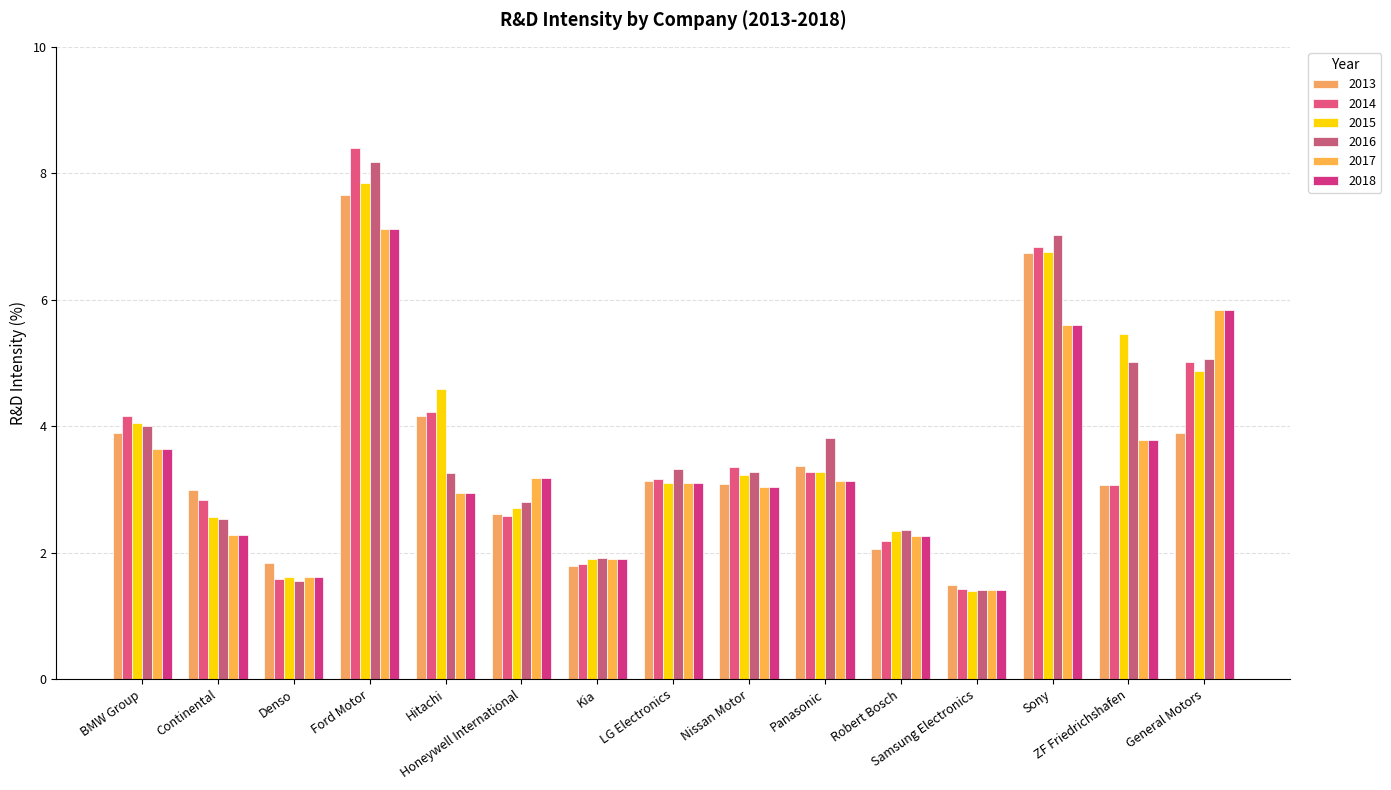

List the labels in order of 2014 value, largest first.

Ford Motor, Sony, General Motors, Hitachi, BMW Group, Nissan Motor, Panasonic, LG Electronics, ZF Friedrichshafen, Continental, Honeywell International, Robert Bosch, Kia, Denso, Samsung Electronics